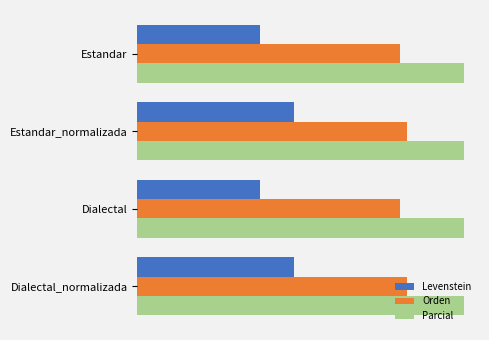

Rank the series by their maximum value, from lowest to highest.

Levenstein, Orden, Parcial